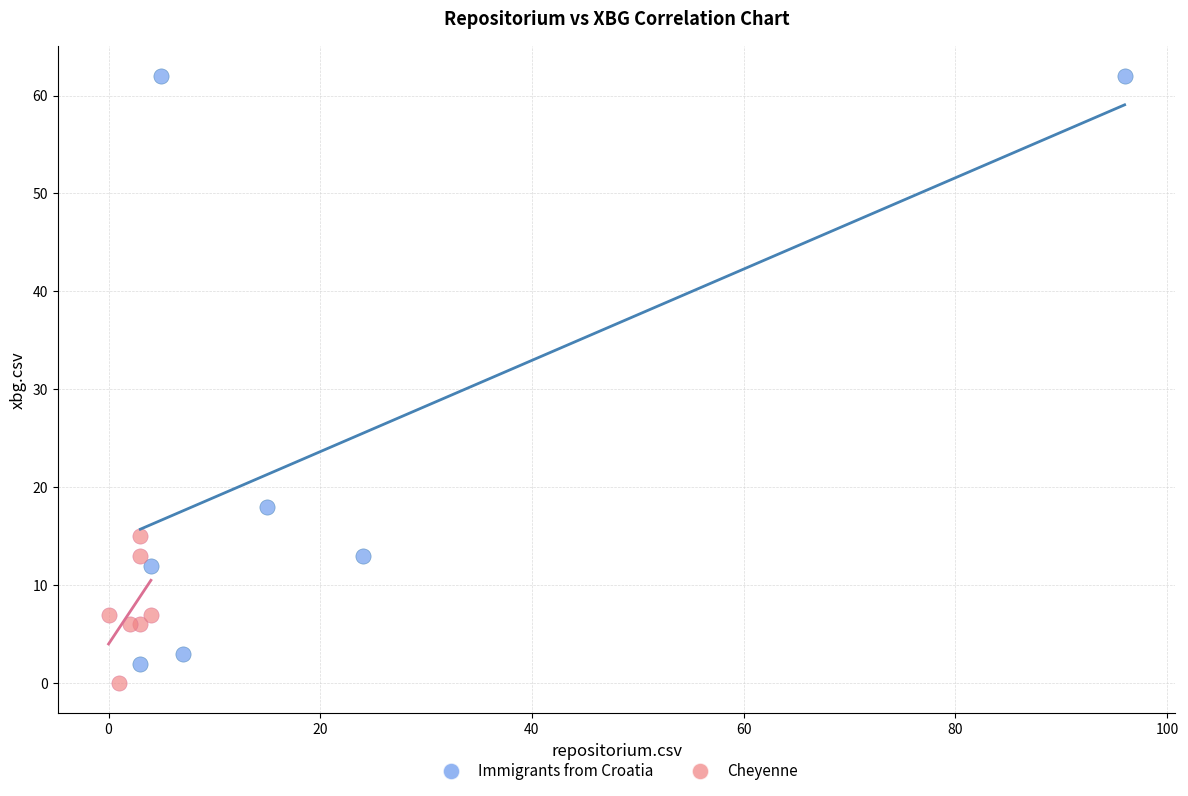

Which series contains the highest Y value?

Immigrants from Croatia